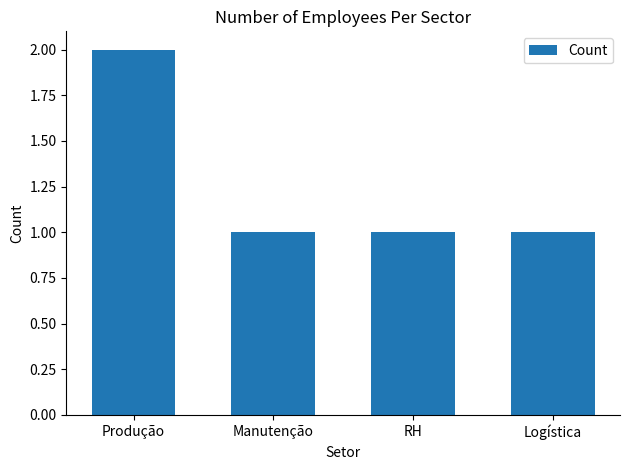

What is the label of the 4th bar from the right?

Produção